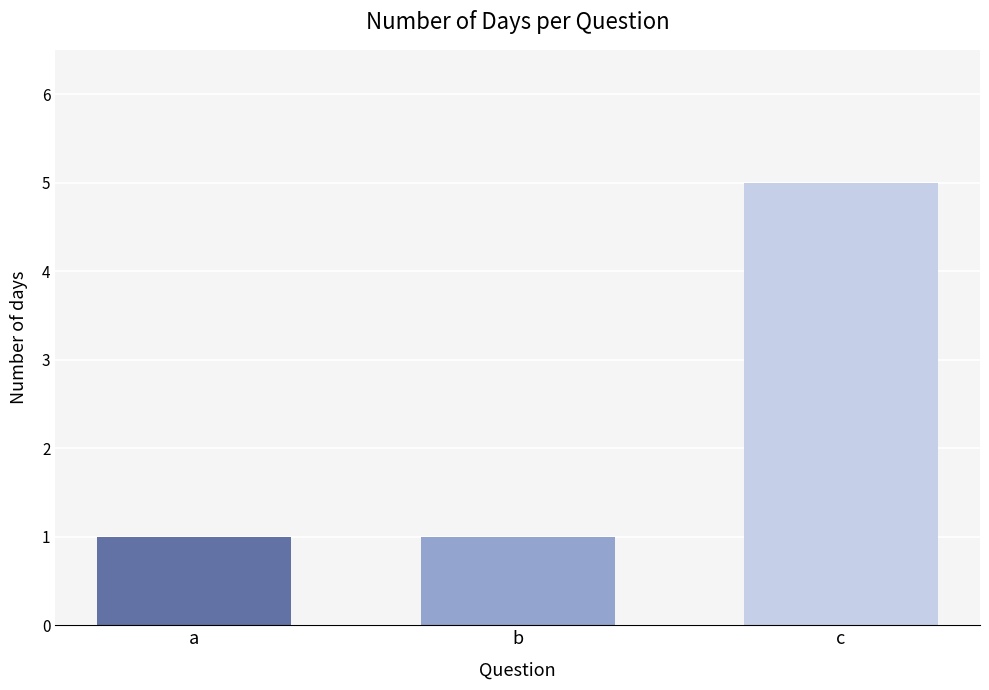

Reading left to right, transcribe all the data shown in this chart.

a=1	b=1	c=5